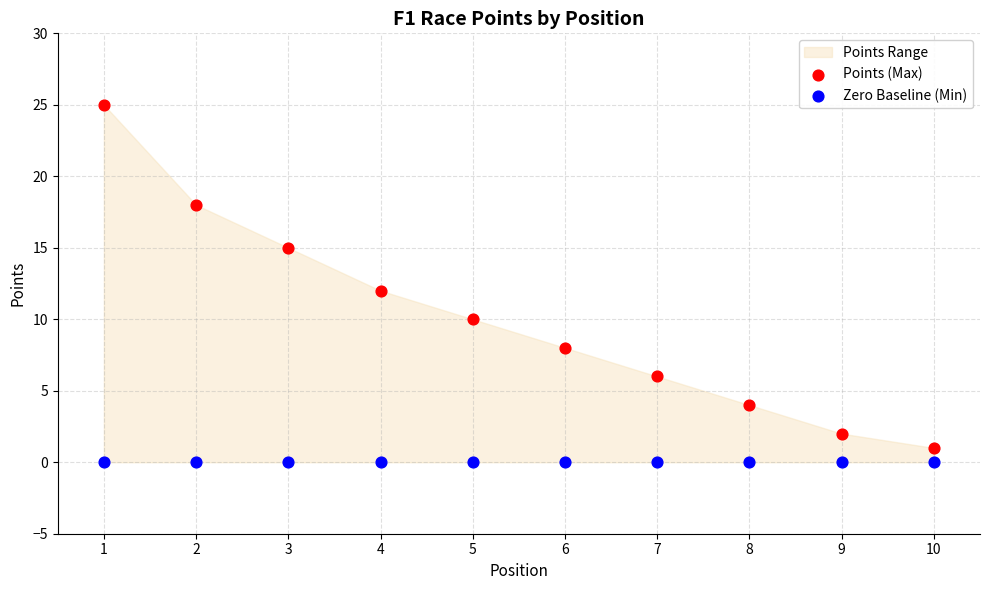

Which series reaches the maximum Y coordinate?

Points (Max)